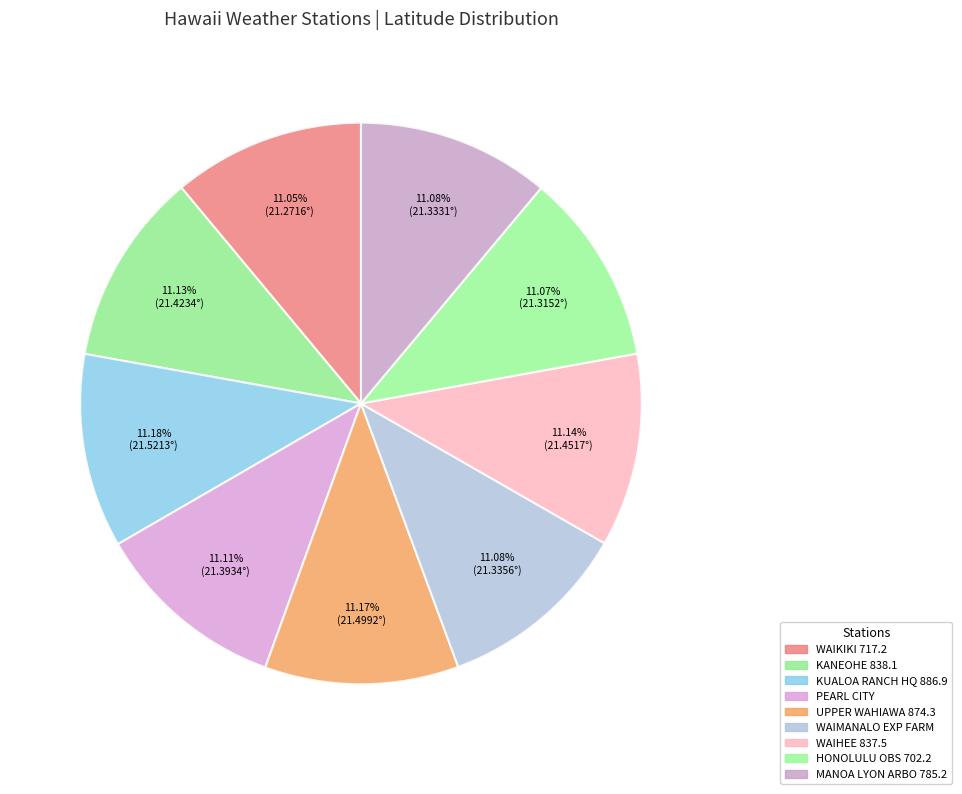

How many slices are in this pie chart?

9